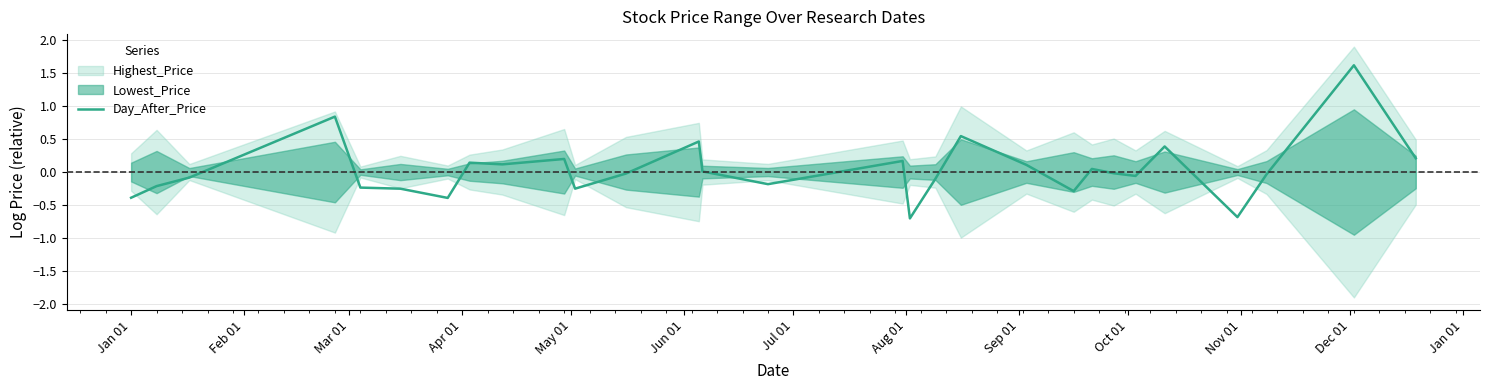

What is the lowest value of the Day_After_Price series?

-0.7